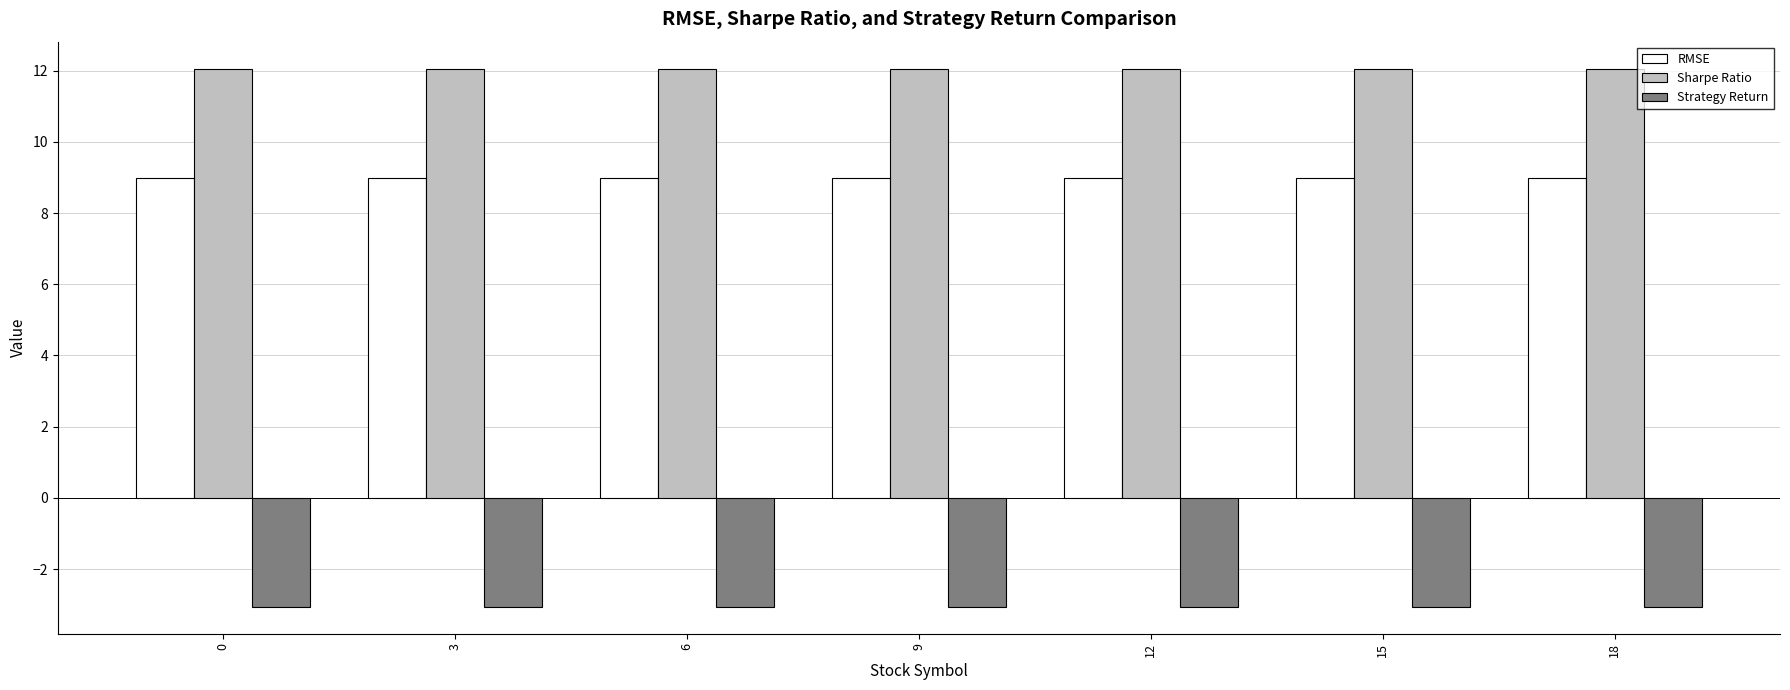

Rank the series by their maximum value, from lowest to highest.

Strategy Return, RMSE, Sharpe Ratio